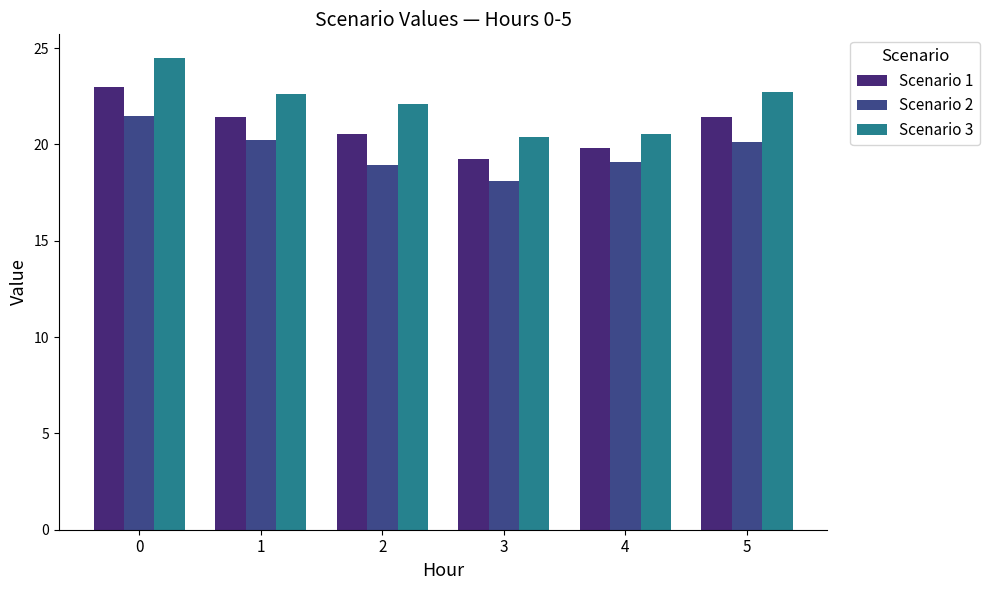

Which series changed the most between 1 and 4?

Scenario 3